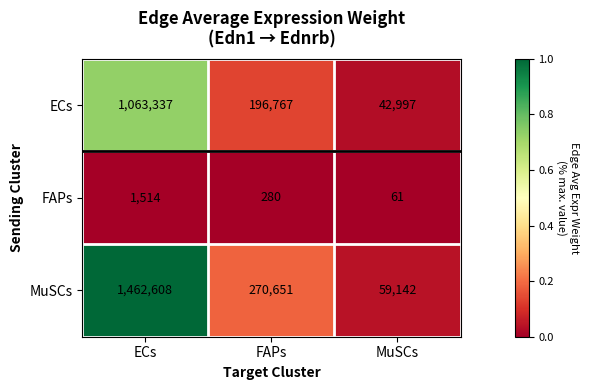

Reading left to right, what are all the values shown in this chart?

ECs: ECs=1063337	FAPs=196767	MuSCs=42997
FAPs: ECs=1514	FAPs=280	MuSCs=61
MuSCs: ECs=1462608	FAPs=270651	MuSCs=59142